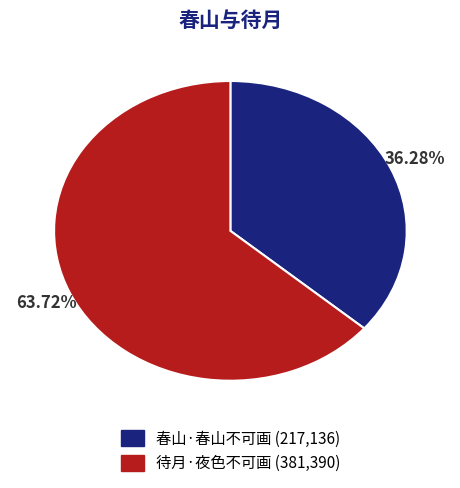

Approximately how many times larger is the value at 春山·春山不可画 compared to 待月·夜色不可画?

0.6